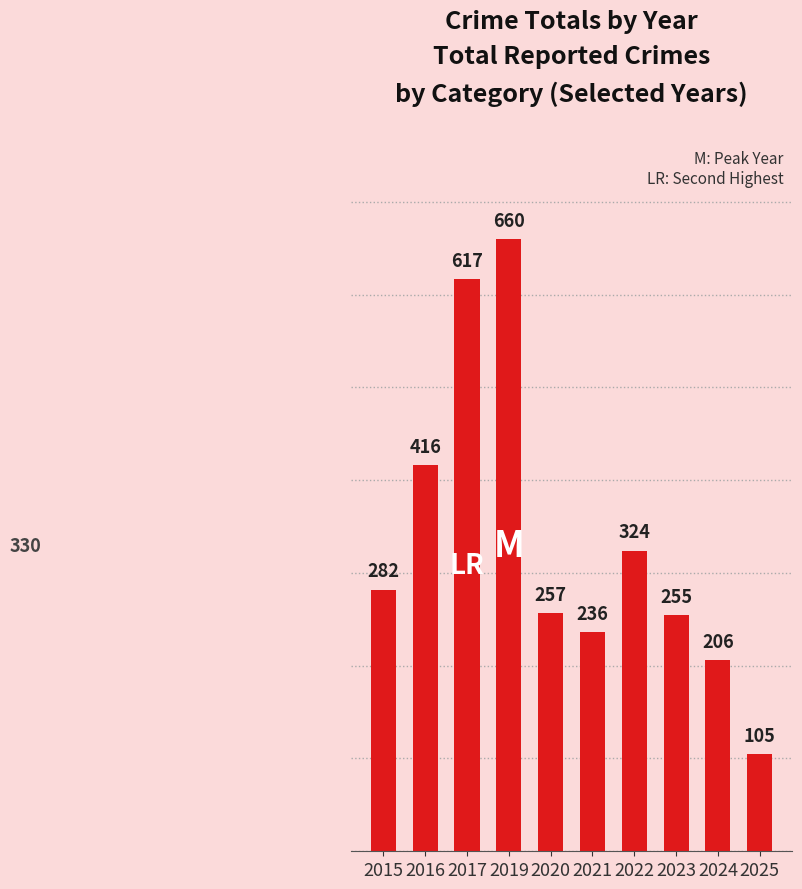

Reading left to right, transcribe all the data shown in this chart.

2015=282	2016=416	2017=617	2019=660	2020=257	2021=236	2022=324	2023=255	2024=206	2025=105